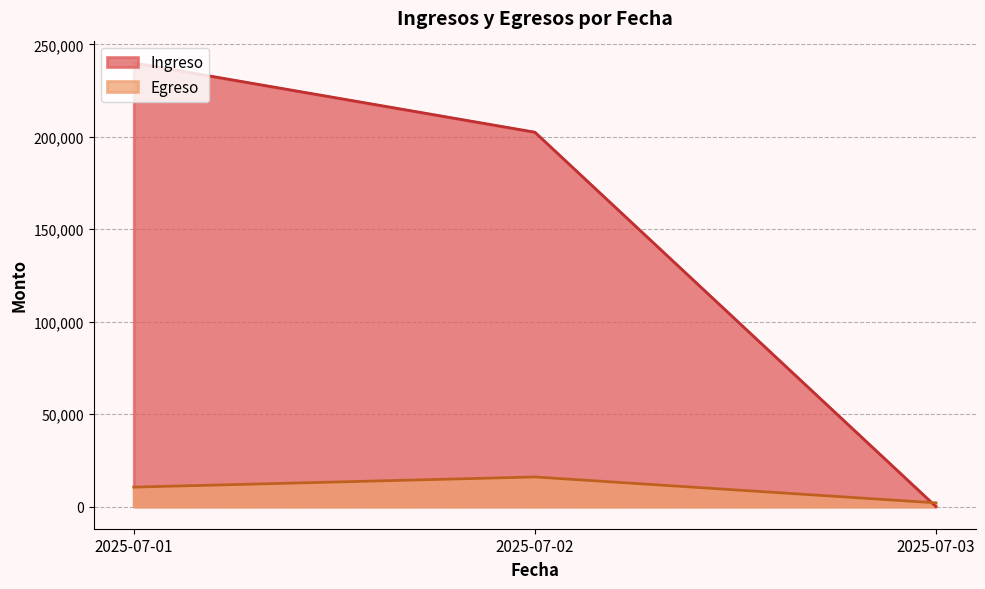

Which series changed the most between 2025-07-01 and 2025-07-02?

Ingreso